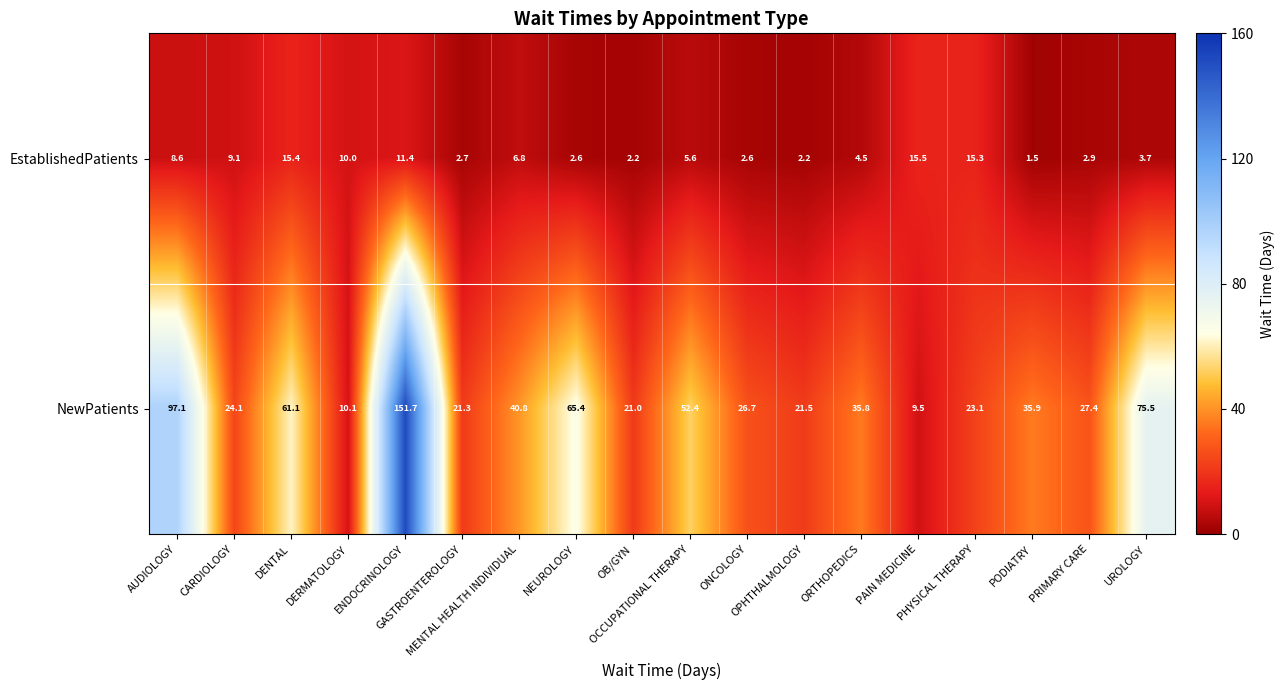

Which label corresponds to the smallest value in the chart?

PODIATRY